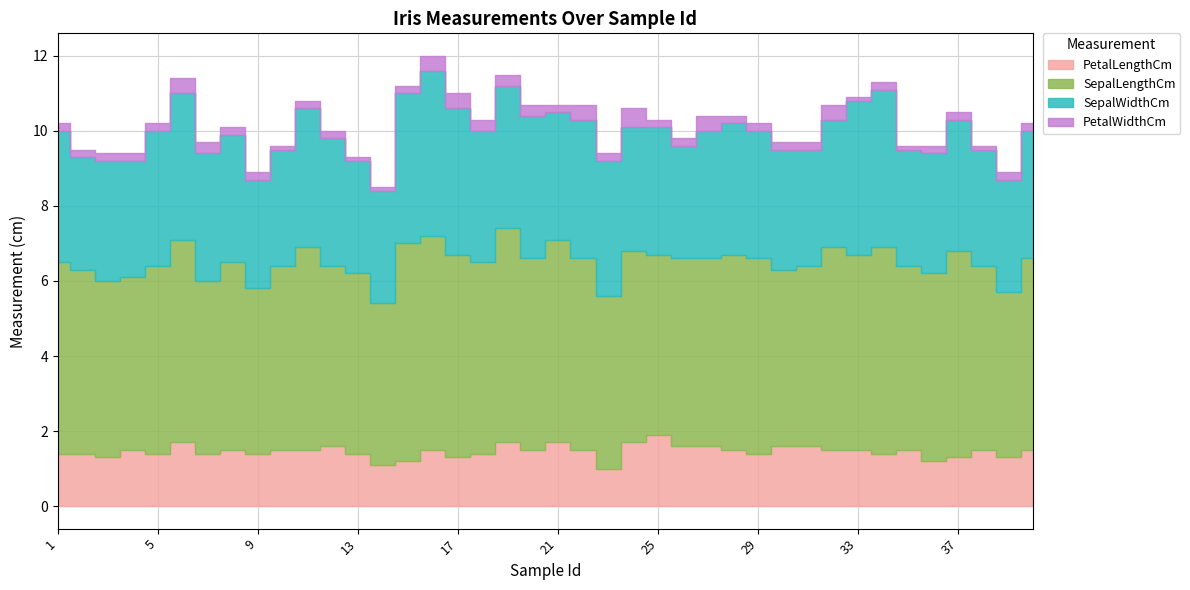

Which series has the largest total across all categories?

SepalLengthCm